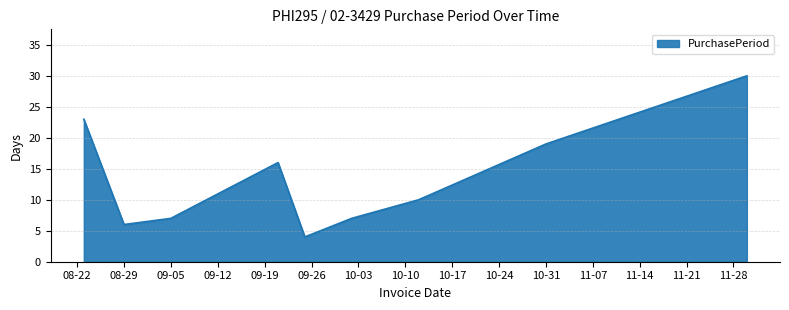

What is the minimum value shown in the chart?

4